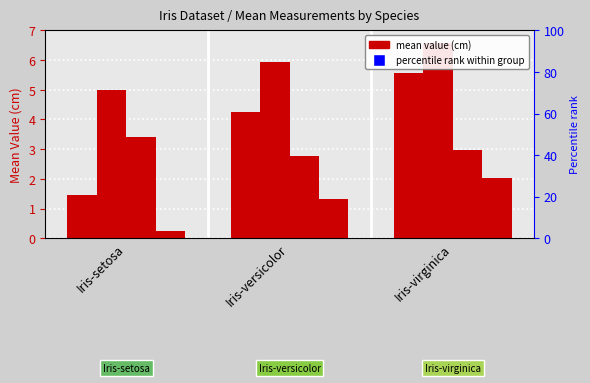

Reading left to right, extract all data points from this chart.

PL: Iris-setosa=1.5	Iris-versicolor=4.3	Iris-virginica=5.6
SL: Iris-setosa=5.0	Iris-versicolor=5.9	Iris-virginica=6.6
SW: Iris-setosa=3.4	Iris-versicolor=2.8	Iris-virginica=3.0
PW: Iris-setosa=0.2	Iris-versicolor=1.3	Iris-virginica=2.0